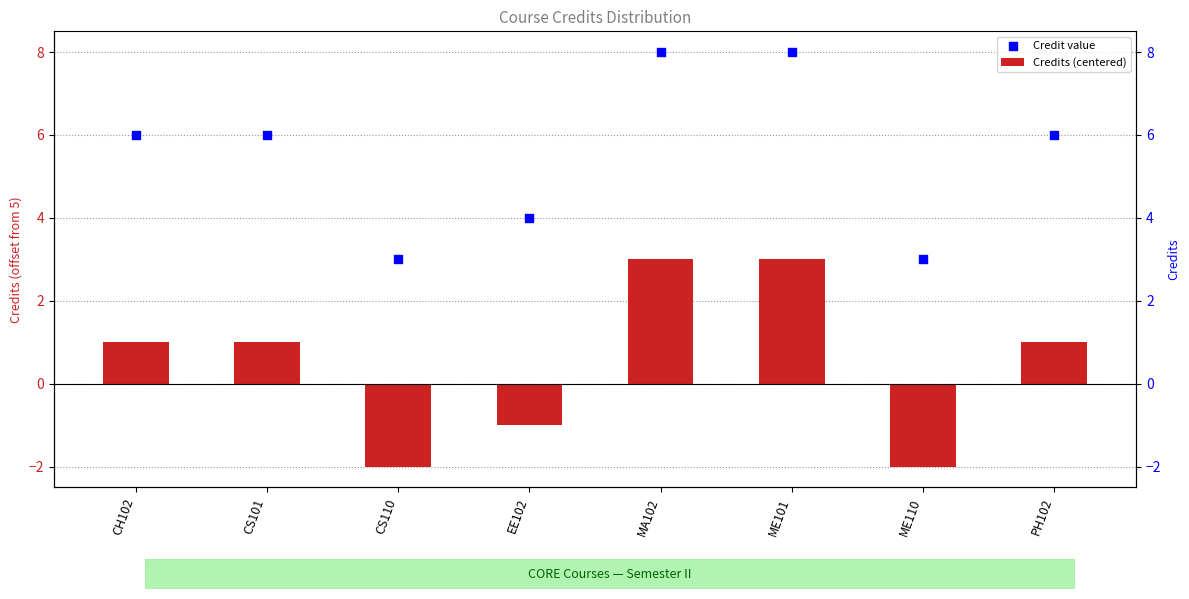

Which series contains the lowest Y value?

Credits (centered)